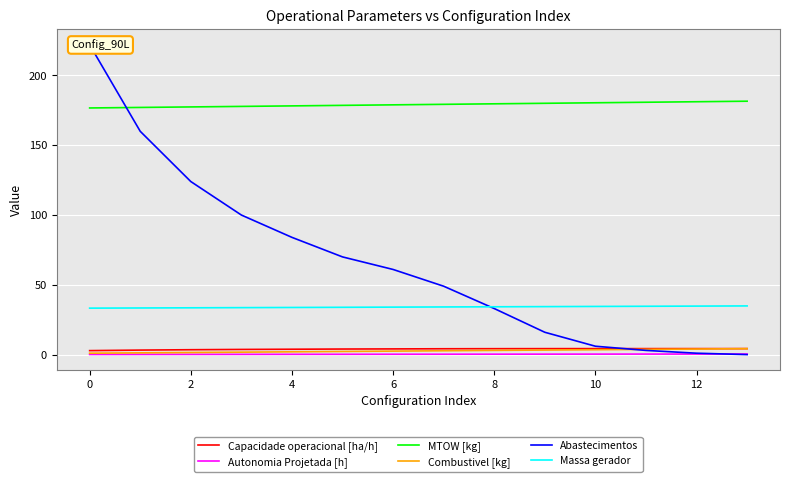

How many lines are shown in the chart?

6